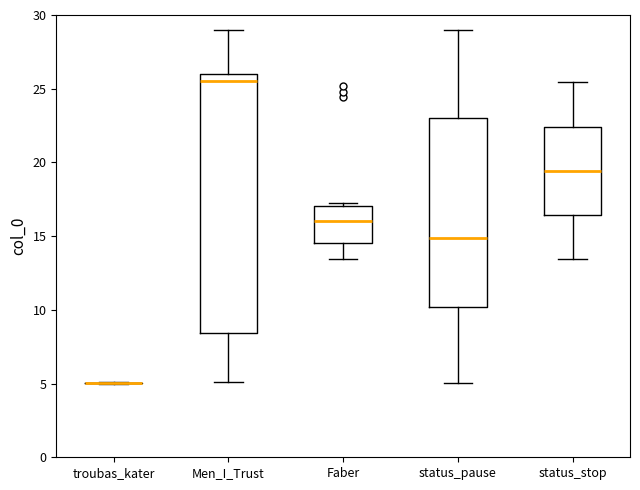

Reading left to right, read every box against the y-axis: the position of its median line, the range the box covers, and the ends of its whiskers. The values are not printed on the chart, so give them approximately, as read against the axis.

troubas_kater: box collapsed to a line at 5.0, whiskers 5.0 to 5.0
Men_I_Trust: median 25.5, box 8.5 to 26.0, whiskers 5.0 to 29.0
Faber: median 16.0, box 14.5 to 17.0, whiskers 13.5 to 17.0 (just above the box's upper edge)
status_pause: median 15.0, box 10.0 to 23.0, whiskers 5.0 to 29.0
status_stop: median 19.5, box 16.5 to 22.5, whiskers 13.5 to 25.5